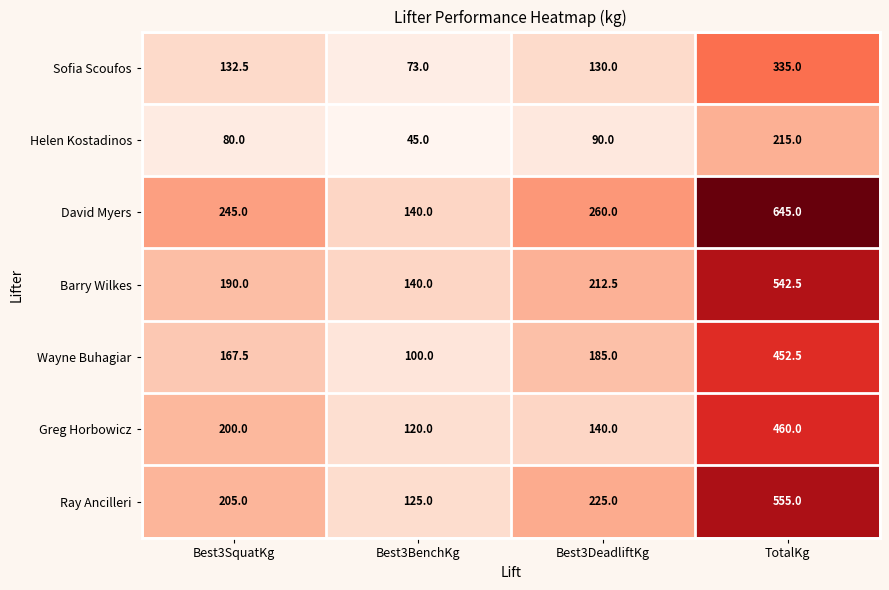

What is the difference between the maximum and minimum values in the Greg Horbowicz series?

340.0